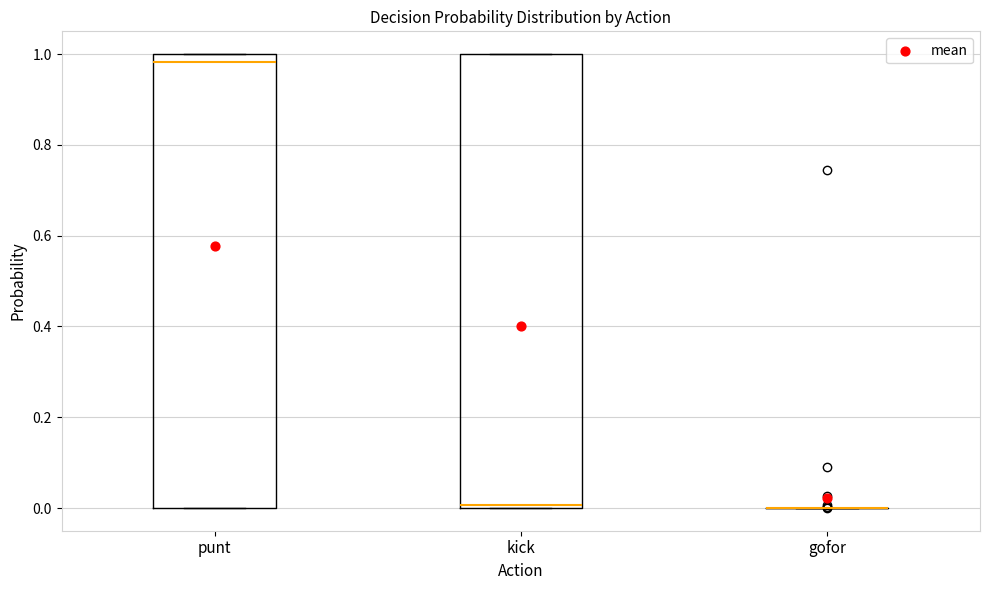

Reading left to right, read every box against the y-axis: the position of its median line, the range the box covers, and the ends of its whiskers. The values are not printed on the chart, so give them approximately, as read against the axis.

punt: median 0.98, box 0.00 to 1.00, whiskers 0.00 to 1.00
kick: median 0.00 (just above the box's lower edge), box 0.00 to 1.00, whiskers 0.00 to 1.00
gofor: box collapsed to a line at 0.00, whiskers 0.00 to 0.00